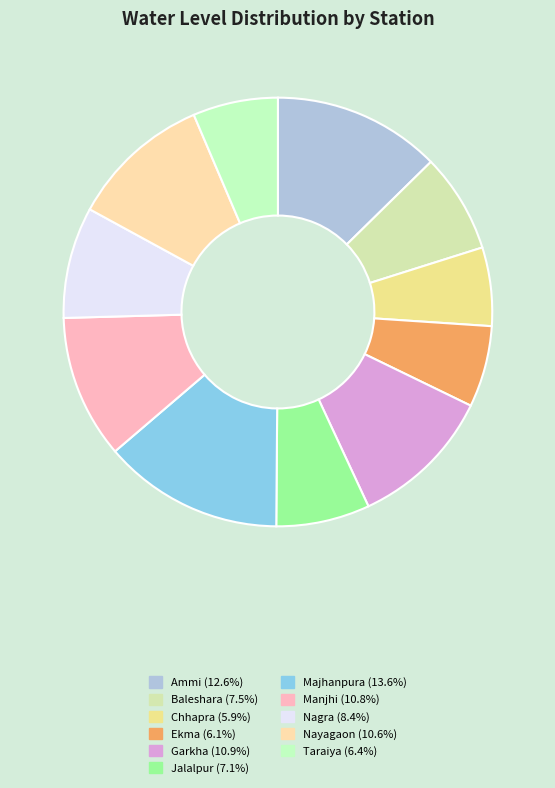

The Chhapra slice represents 17% of the pie. True or false?

False